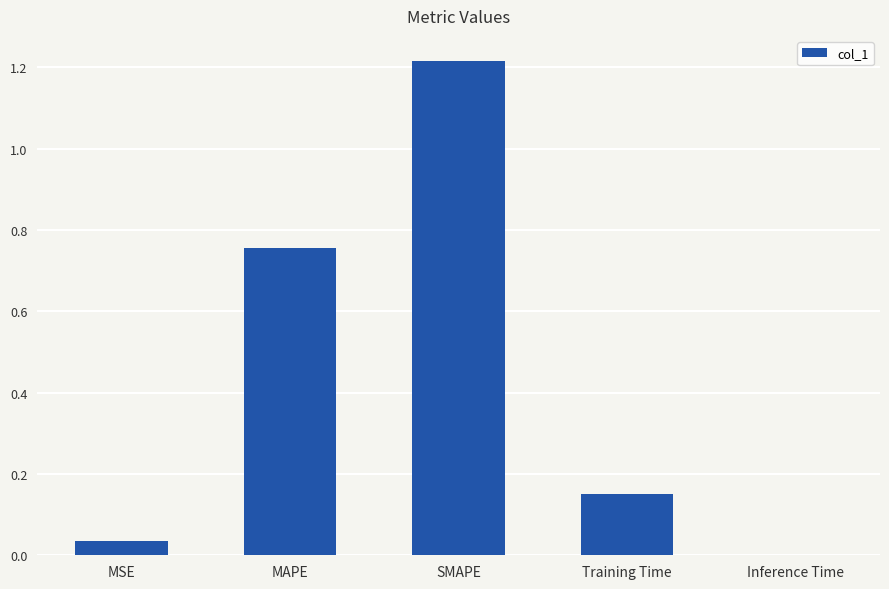

The chart shows a value of 0.4 at MAPE. True or false?

False